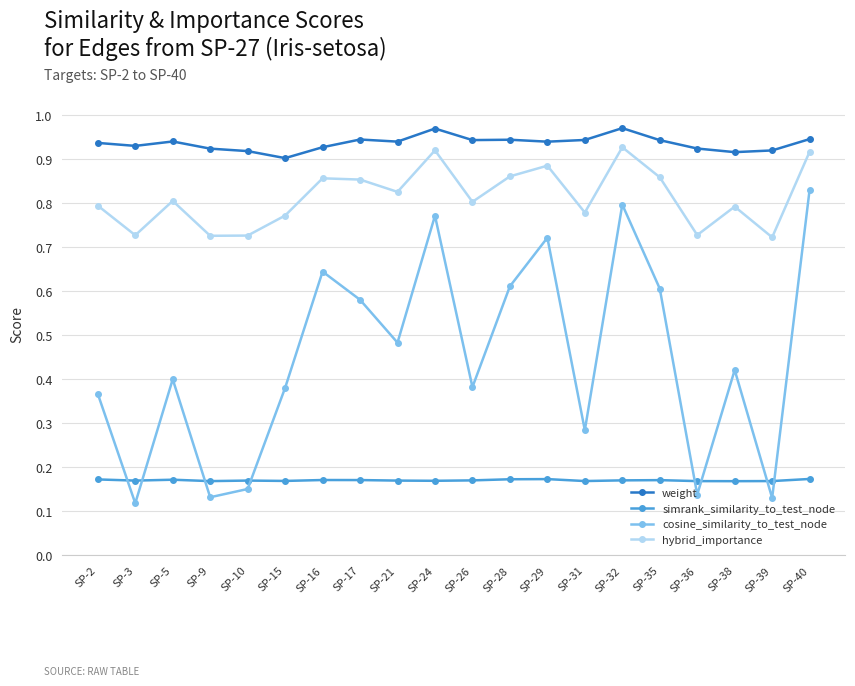

The value of weight at SP-15 is 0.6. True or false?

False